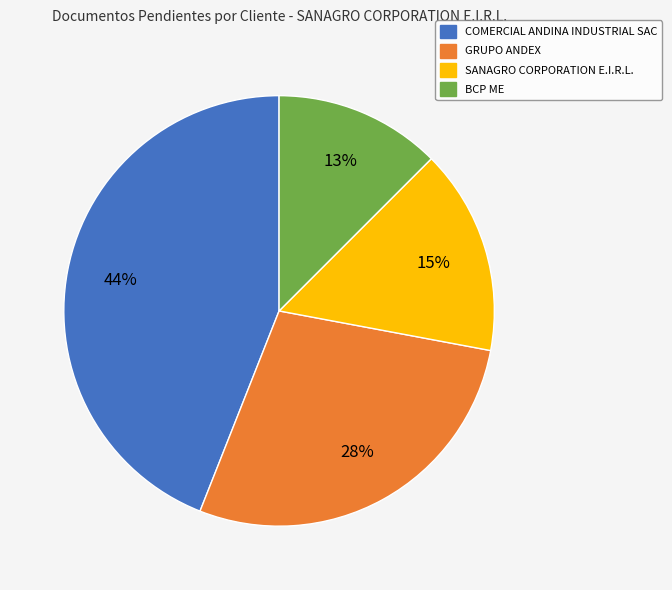

Does any single category account for the majority?

No